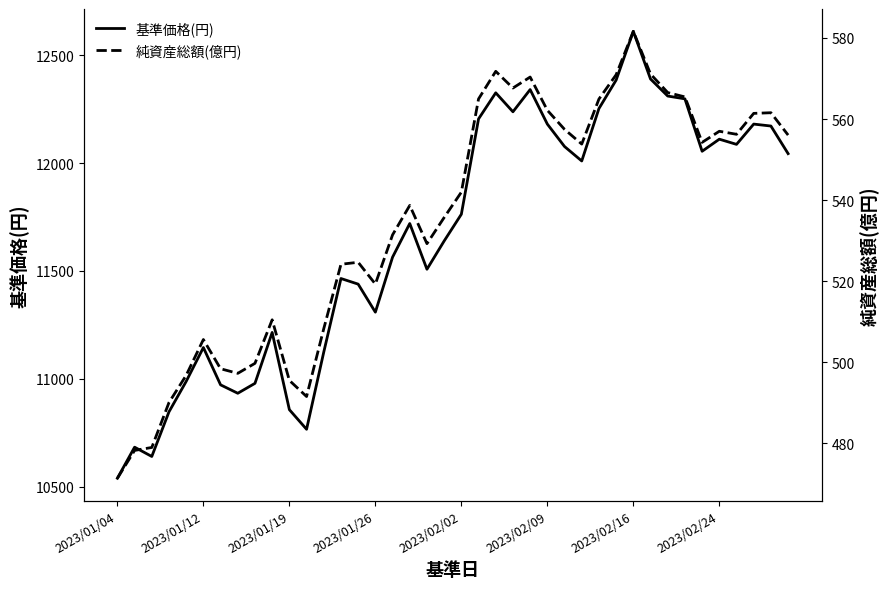

Which series has the largest total across all categories?

基準価格(円)